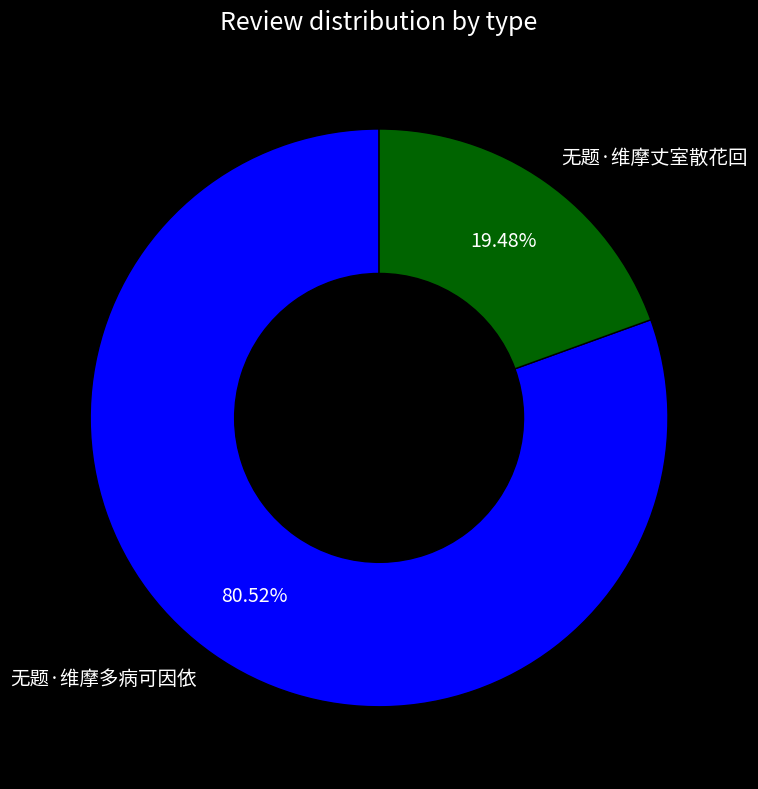

Which slice represents more than half of the pie?

无题·维摩多病可因依